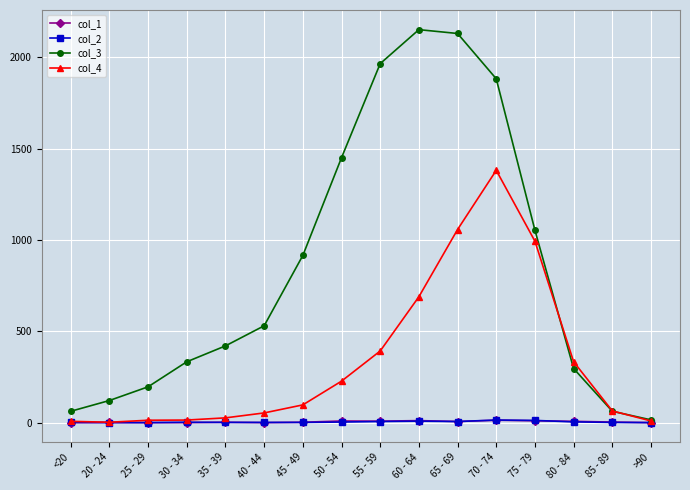

What is the sum of all col_3 values?

13581